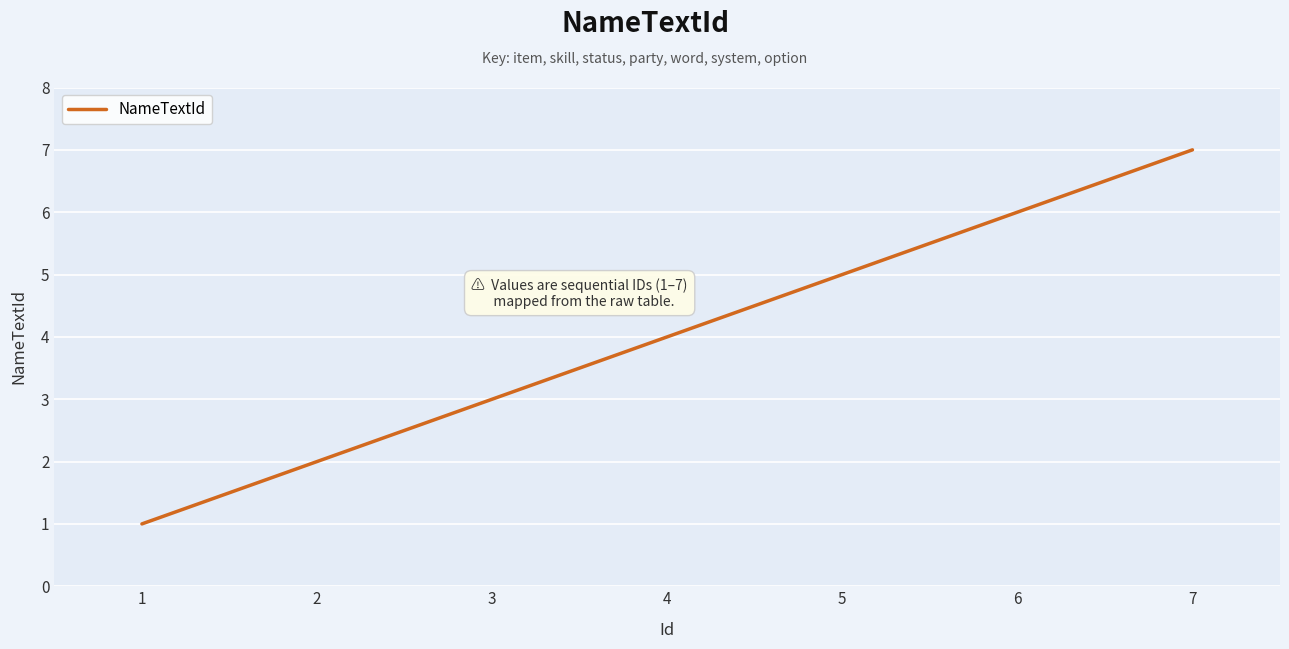

Reading left to right, what are all the values shown in this chart?

1	2	3	4	5	6	7